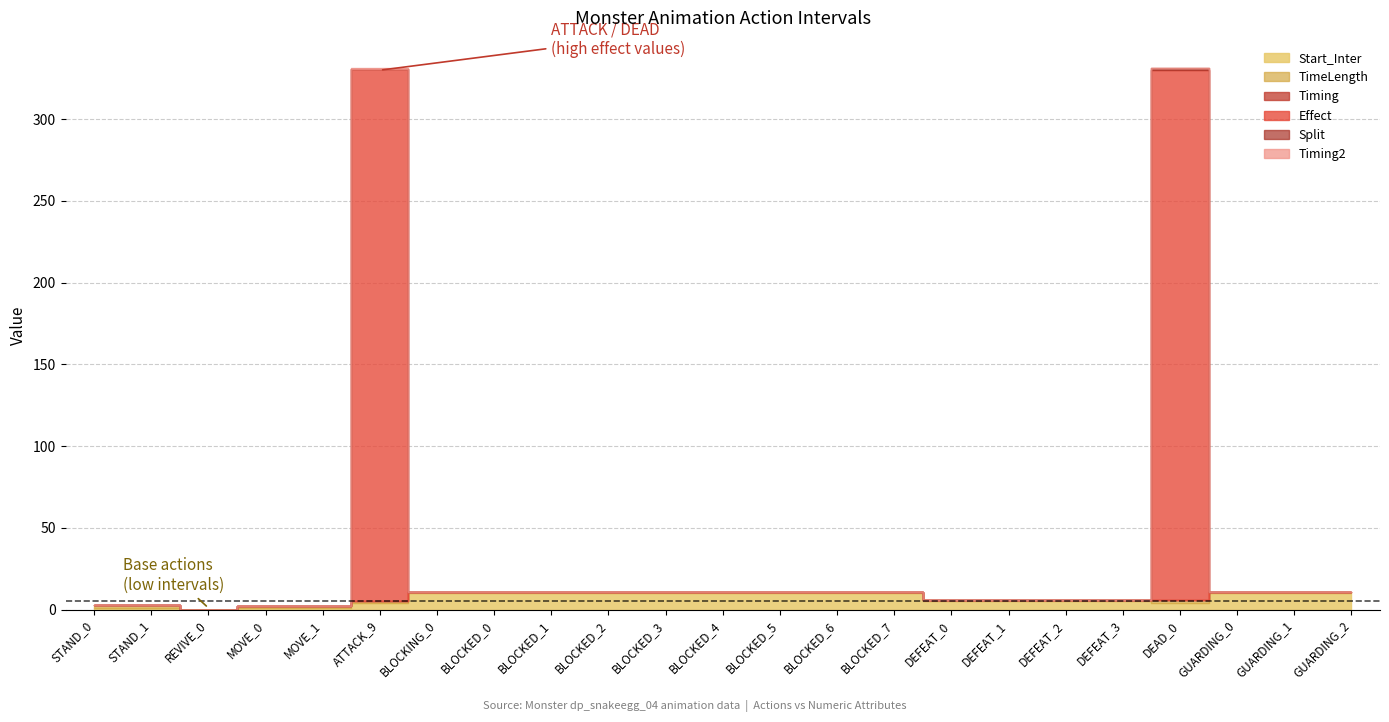

How many series are shown in this chart?

6